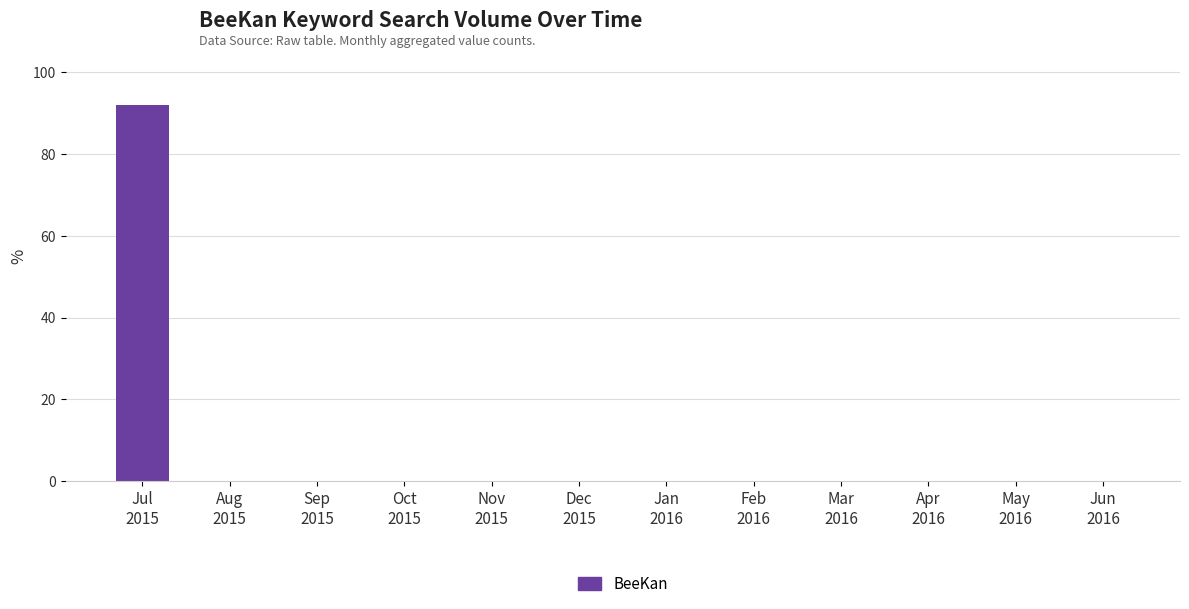

What is the maximum value shown in the chart?

92